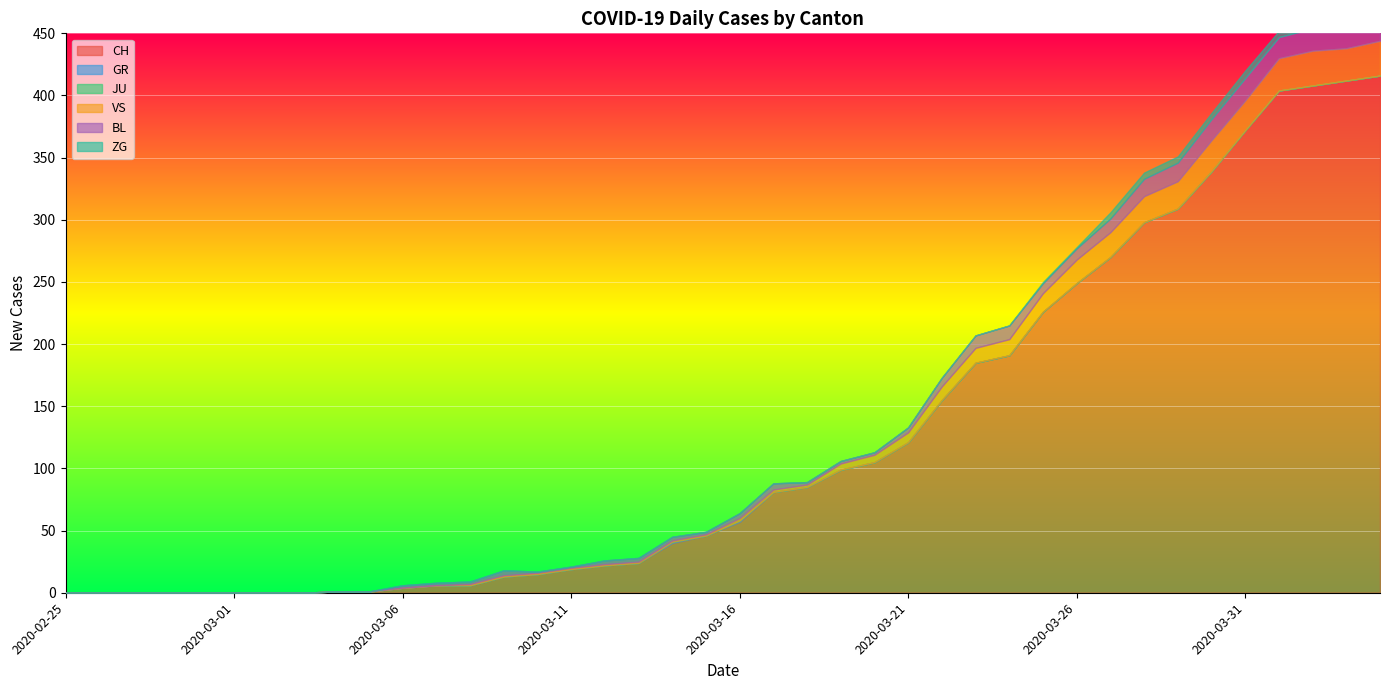

What is the difference between the maximum and minimum values in the VS series?

28